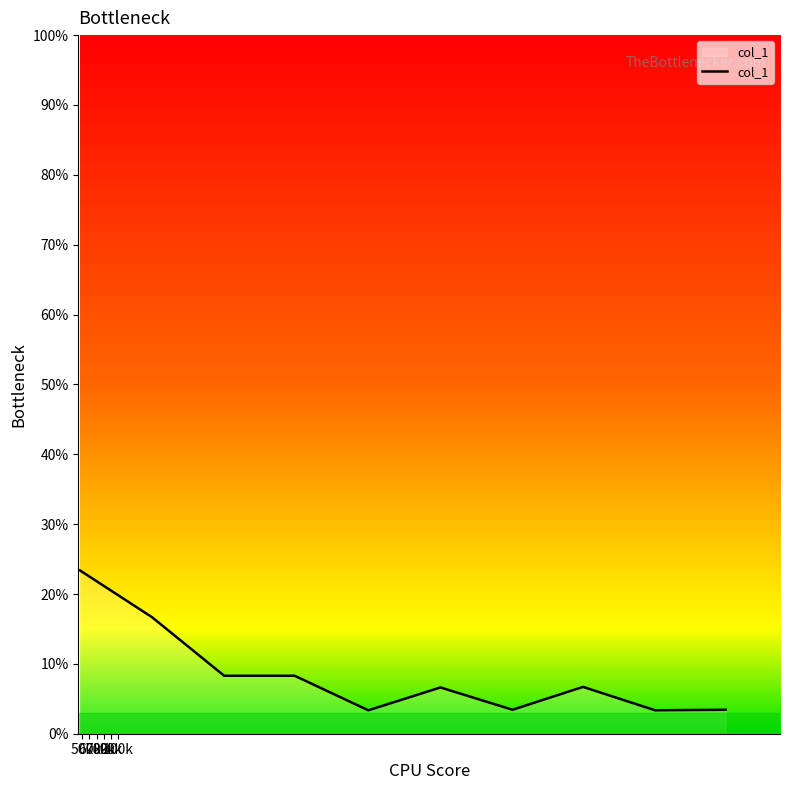

What is the maximum value shown in the chart?

23.4